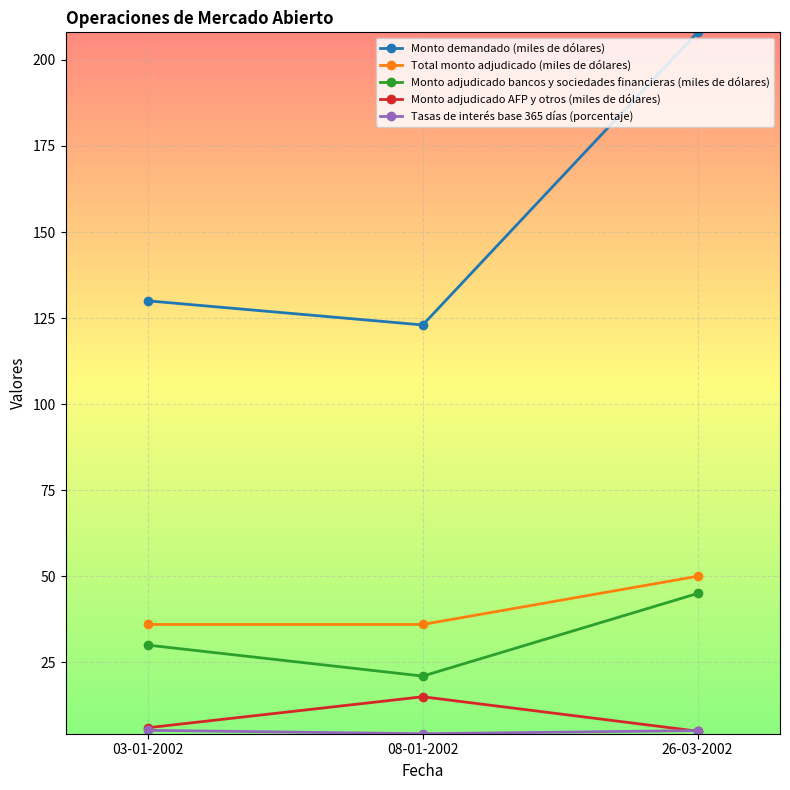

What is the label of the 1st point from the left?

03-01-2002